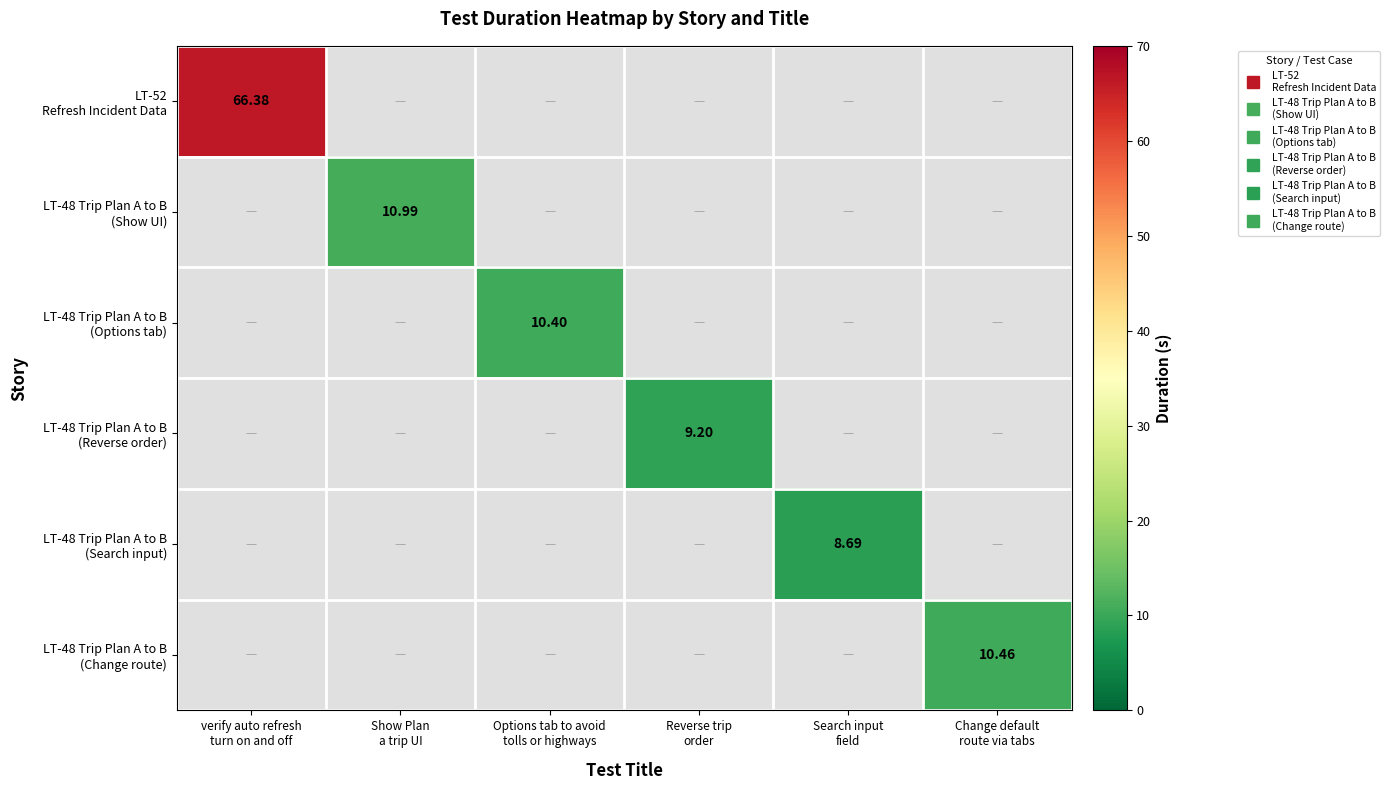

Is it true that LT-48 Trip Plan A to B (Options tab) equals 0.5 at Show Plan a trip UI?

False